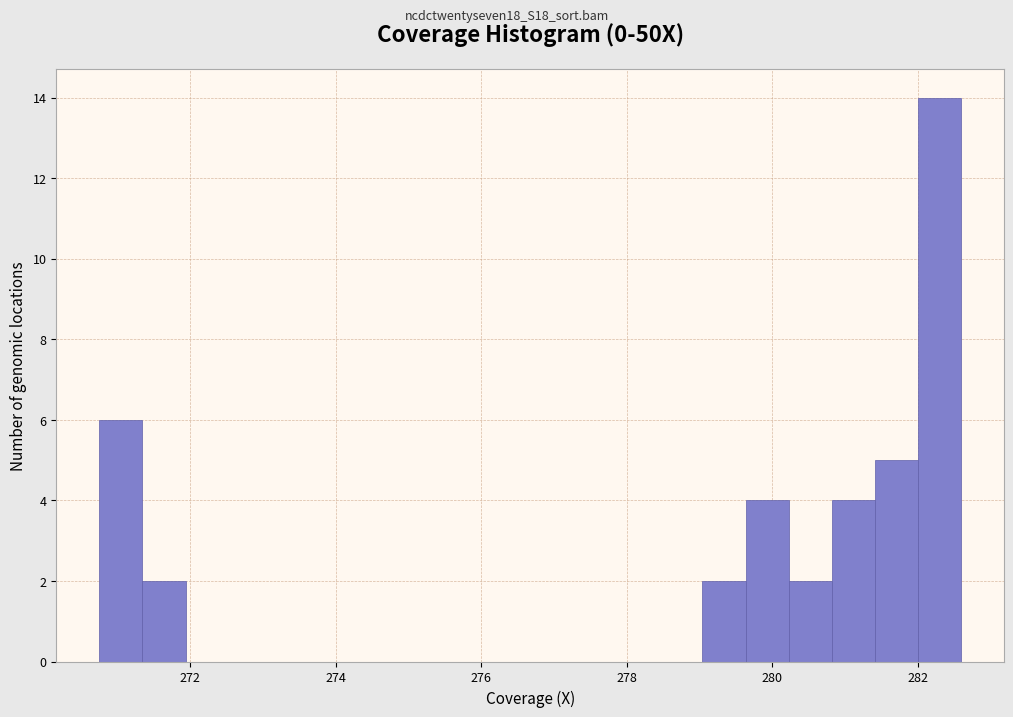

Around what value on the x-axis is the tallest bar? Give the approximate position of its centre, as read against the axis.

282.2